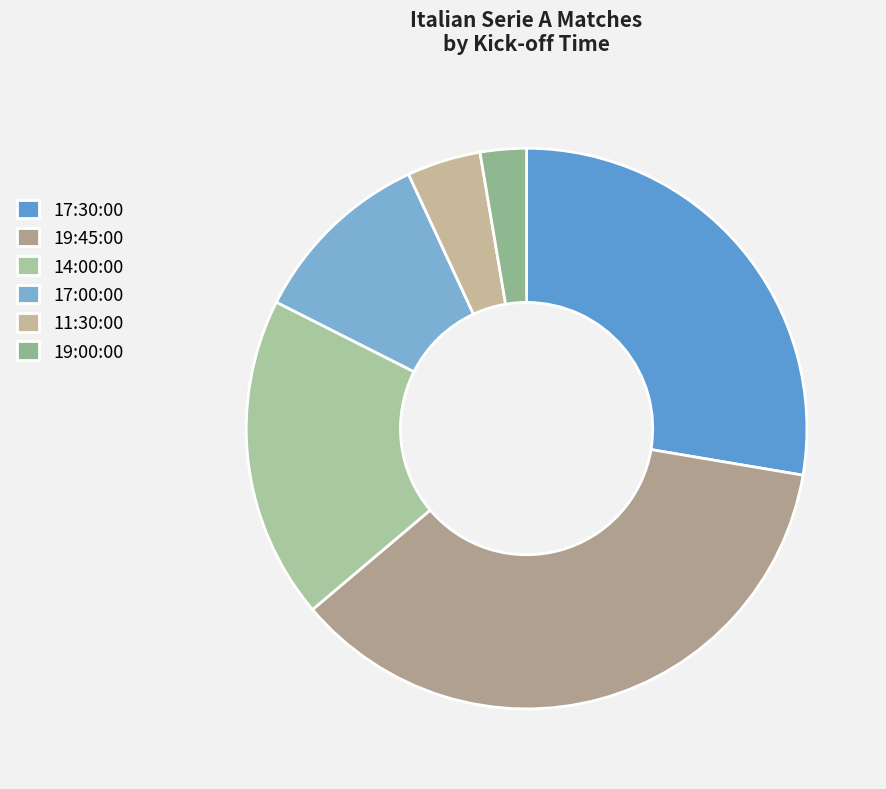

What percentage is the 17:30:00 slice, to the nearest percent?

28%